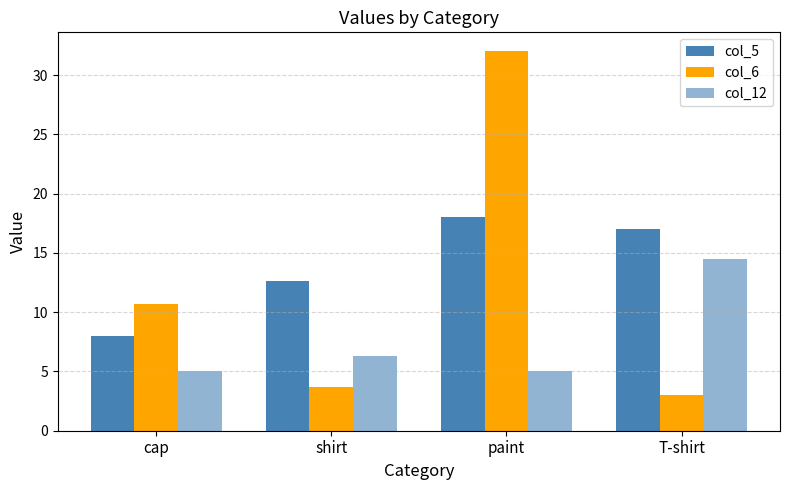

Are the bars grouped side by side (vs. stacked)?

Yes